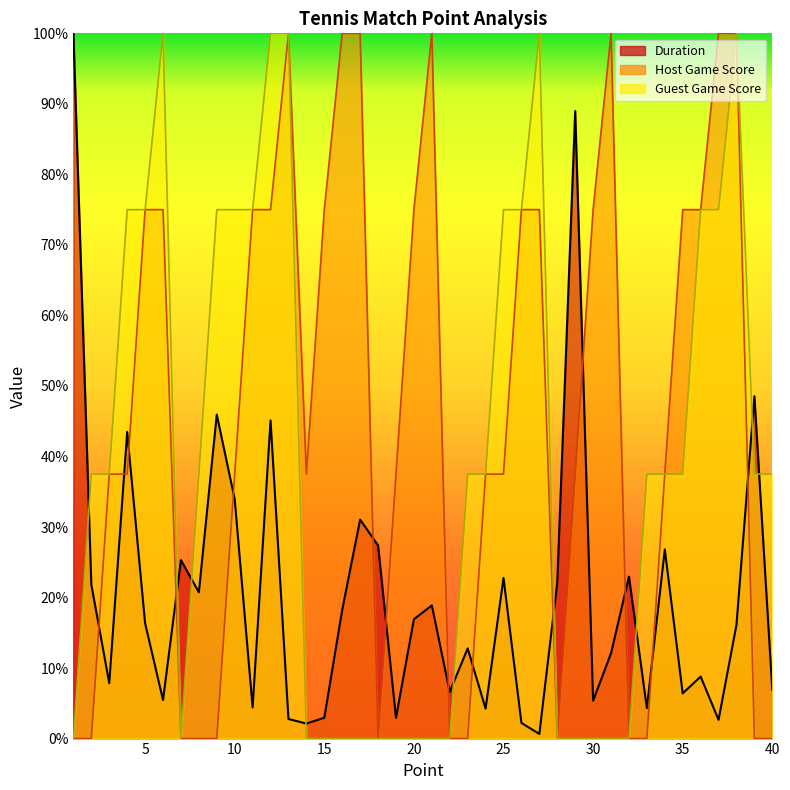

The value of Host Game Score at 24 is 37.5. True or false?

True